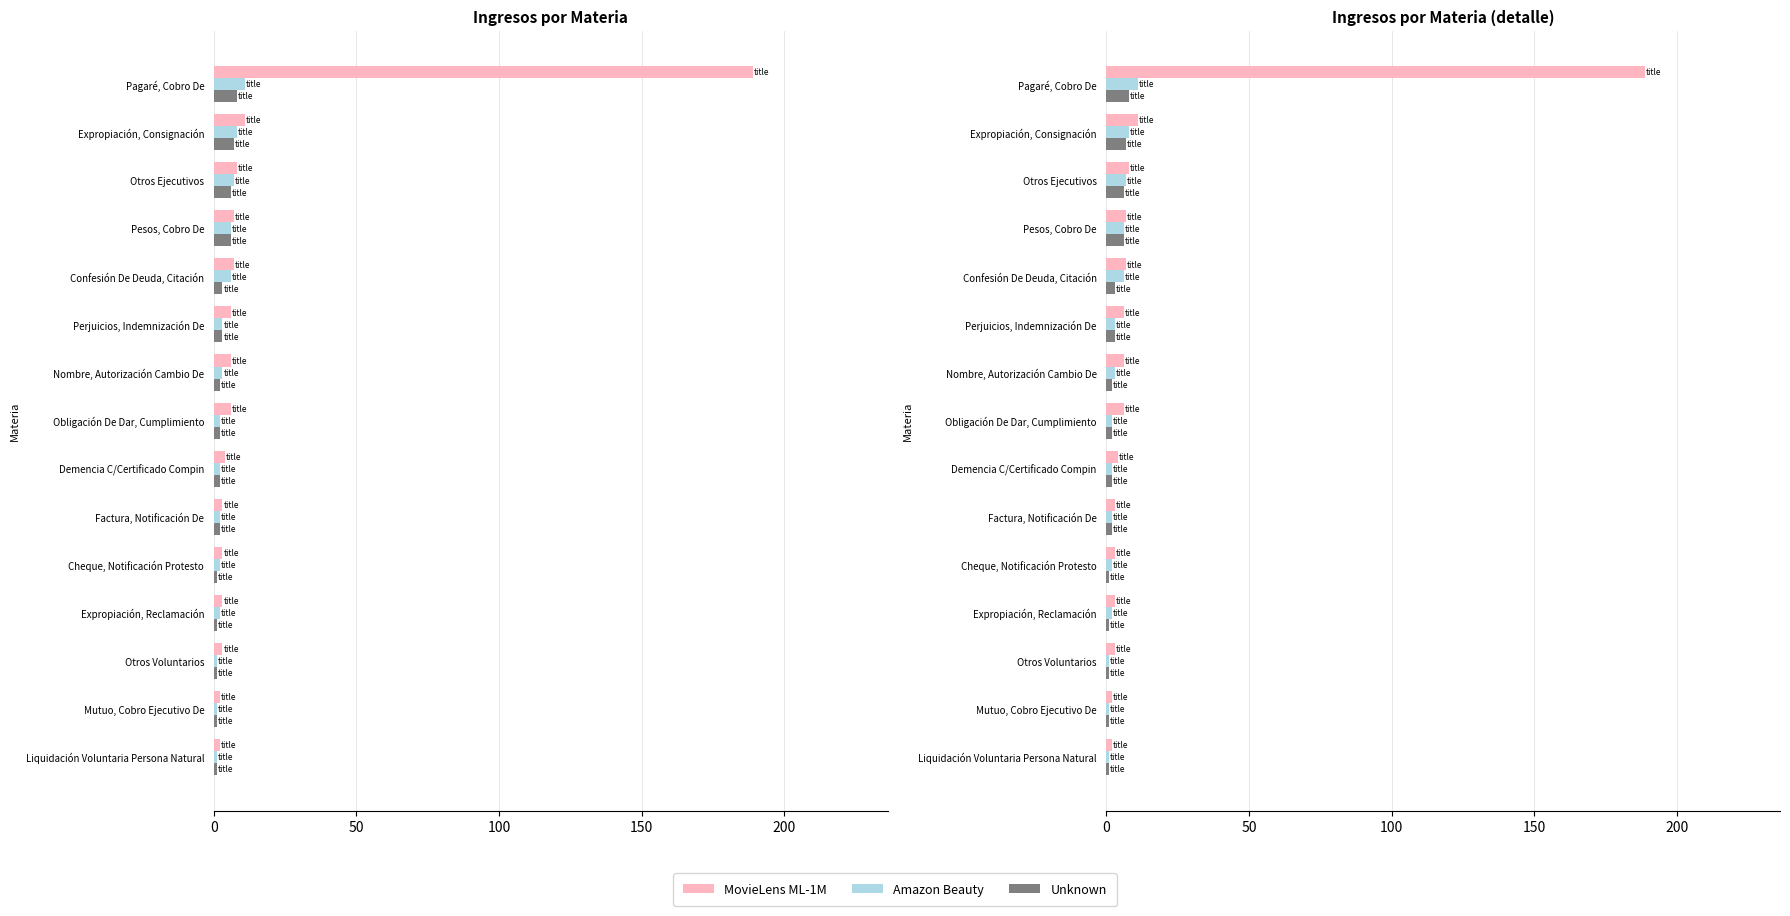

What is the average value of the Unknown series?

3